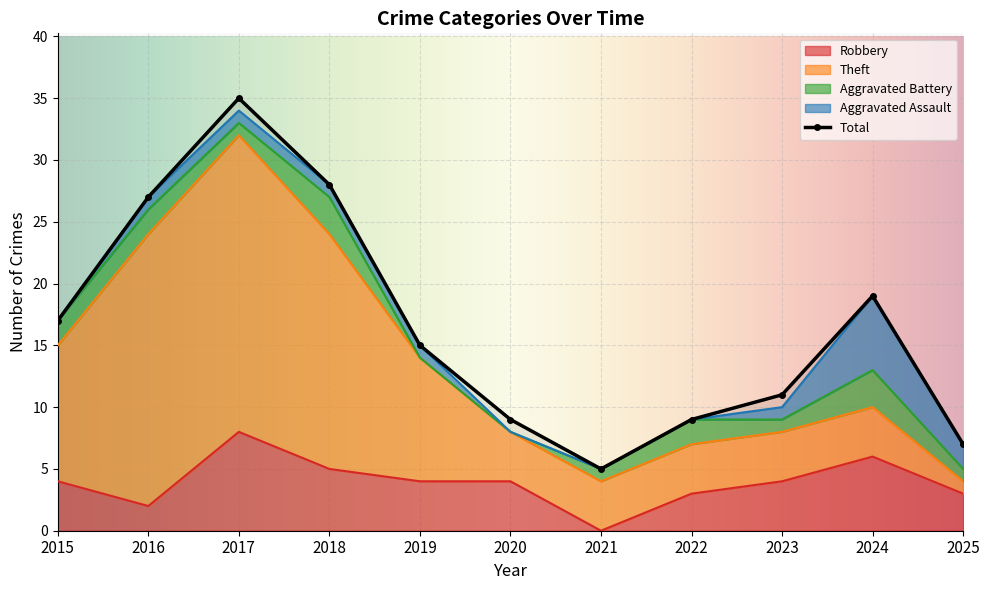

Count the number of categories in the chart.

11